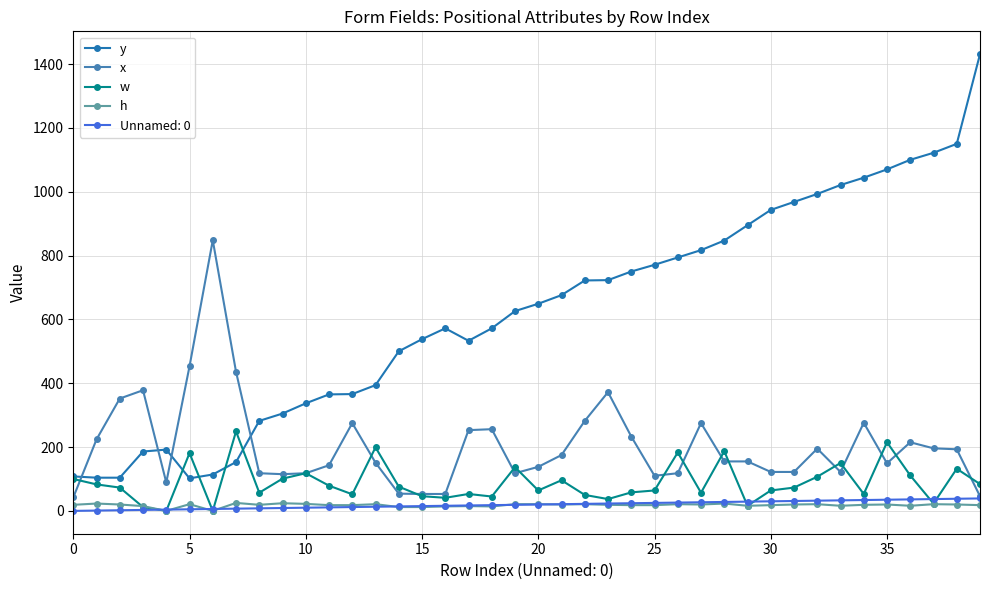

True or false: w has more than 0 points higher than both neighbors.

True